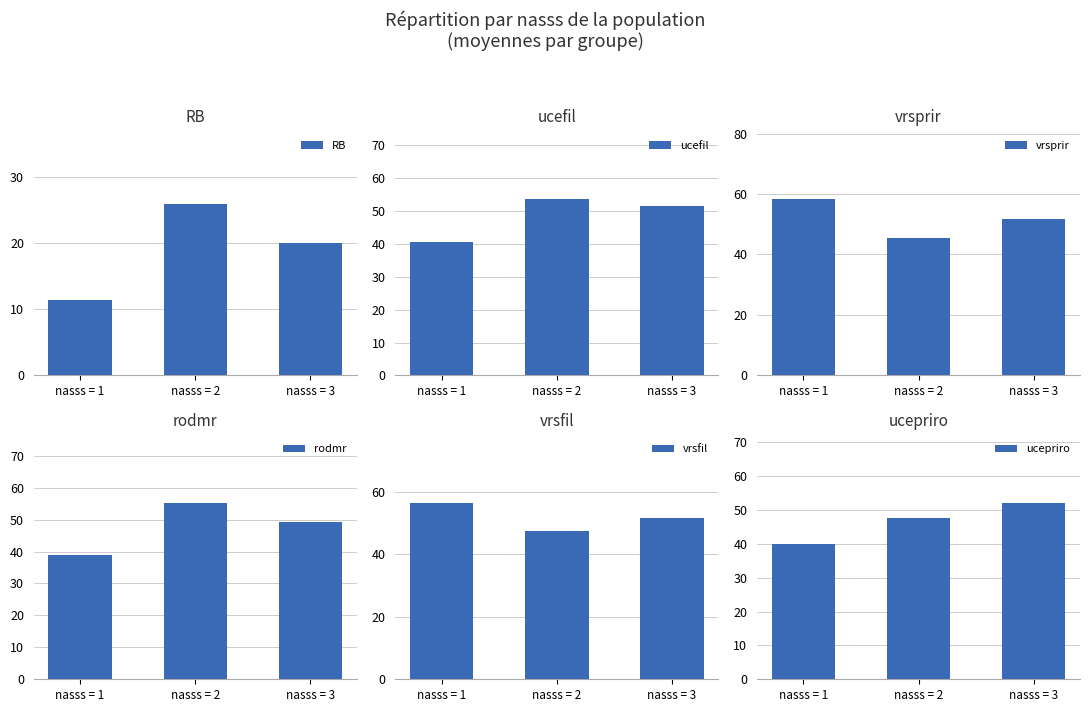

Rank the series by their maximum value, from lowest to highest.

RB, ucepriro, ucefil, rodmr, vrsfil, vrsprir